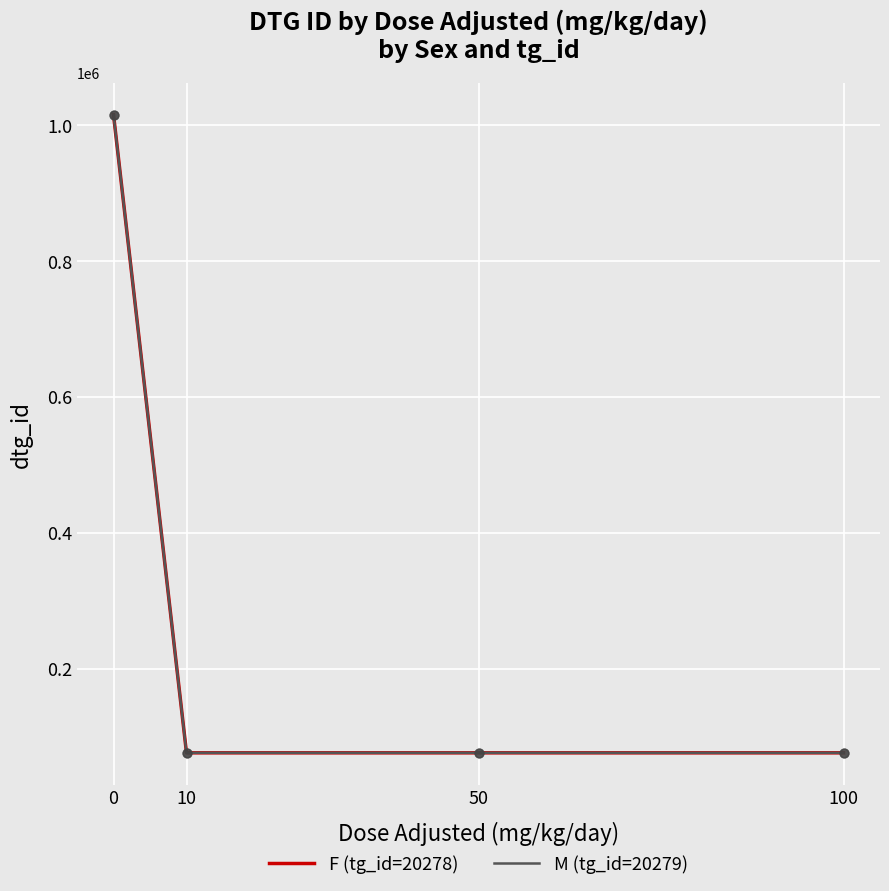

Is the value of M (tg_id=20279) at 10 greater than the value of F (tg_id=20278) at 0?

No